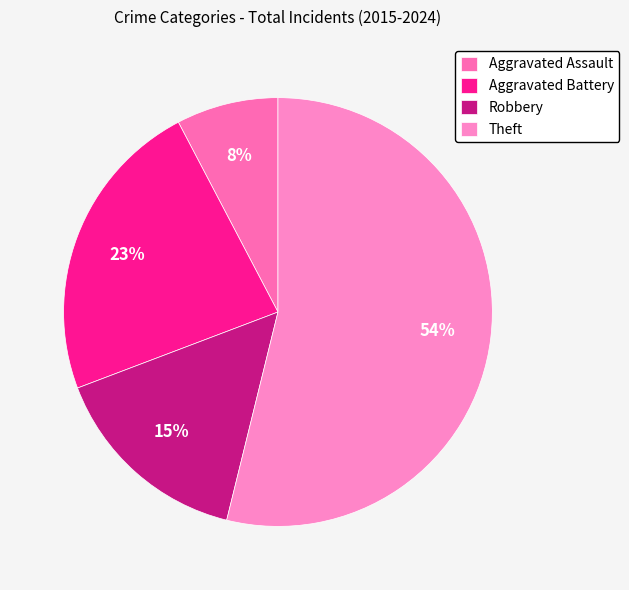

To the nearest percent, what is the difference between the Aggravated Battery and Theft slice percentages?

31%